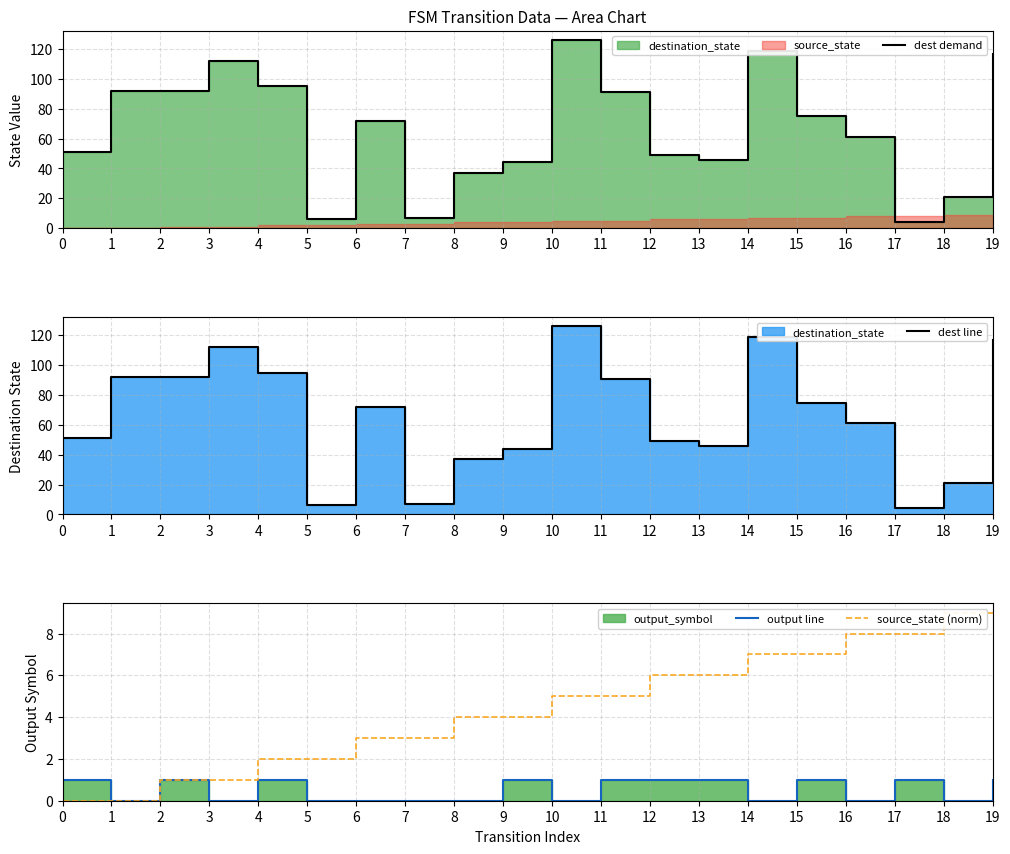

Reading left to right, extract all data points from this chart.

dest demand: 51	92	92	112	95	6	72	7	37	44	126	91	49	46	119	75	61	4	21	117
dest line: 51	92	92	112	95	6	72	7	37	44	126	91	49	46	119	75	61	4	21	117
output line: 1	0	1	0	1	0	0	0	0	1	0	1	1	1	0	1	0	1	0	1
source_state (norm): 0	0	1	1	2	2	3	3	4	4	5	5	6	6	7	7	8	8	9	9